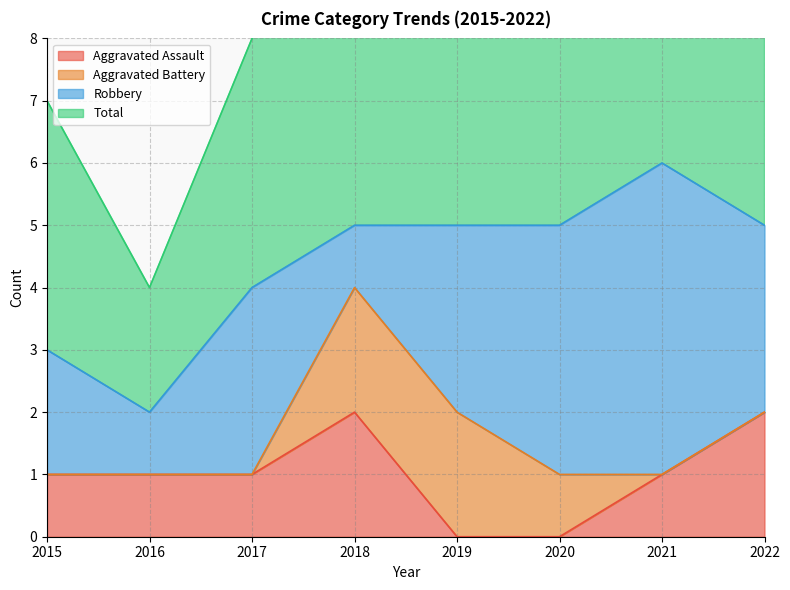

What is the value of the Total point at the 3rd from the left?

8